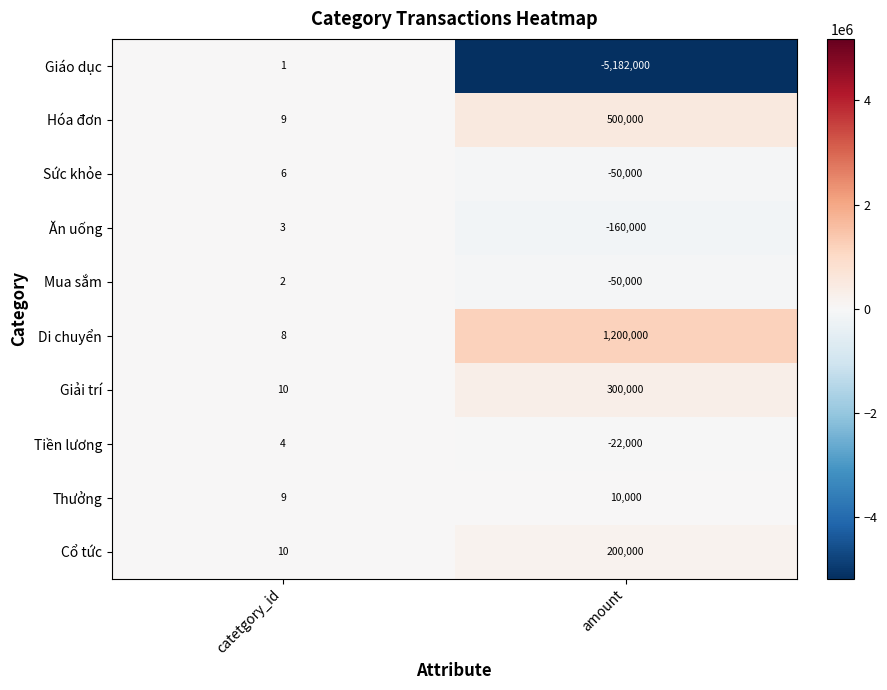

List the series in order of their peak value, highest first.

Di chuyển, Hóa đơn, Giải trí, Cổ tức, Thưởng, Sức khỏe, Tiền lương, Ăn uống, Mua sắm, Giáo dục